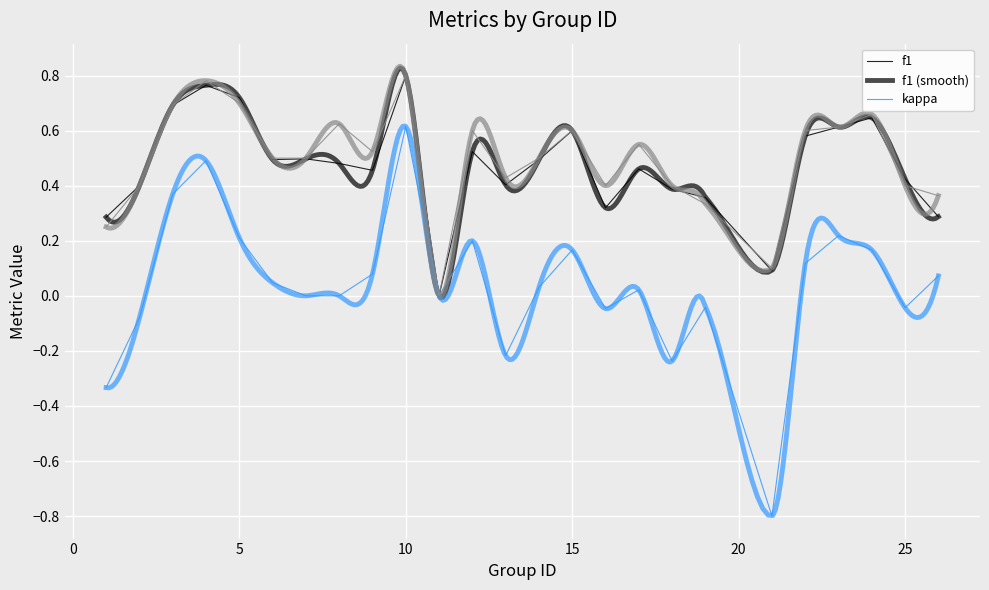

How many f1 values are between 0 and 1?

25